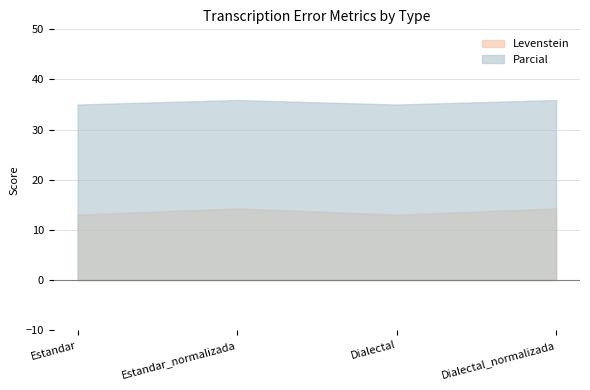

What is the maximum value shown in the chart?

35.9